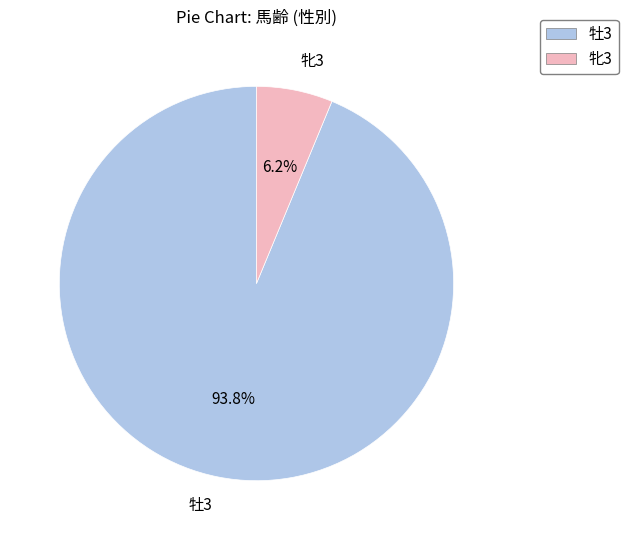

True or false: 牡3 accounts for 94% of the total.

True